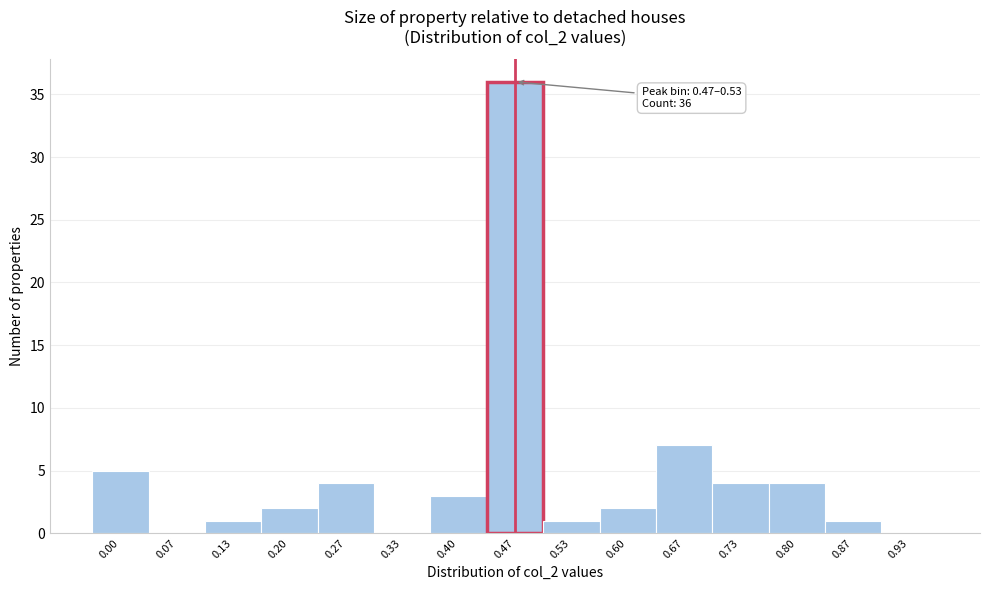

Reading right to left, transcribe all the data shown in this chart.

0.93=0	0.87=1	0.80=4	0.73=4	0.67=7	0.60=2	0.53=1	0.47=36	0.40=3	0.33=0	0.27=4	0.20=2	0.13=1	0.07=0	0.00=5